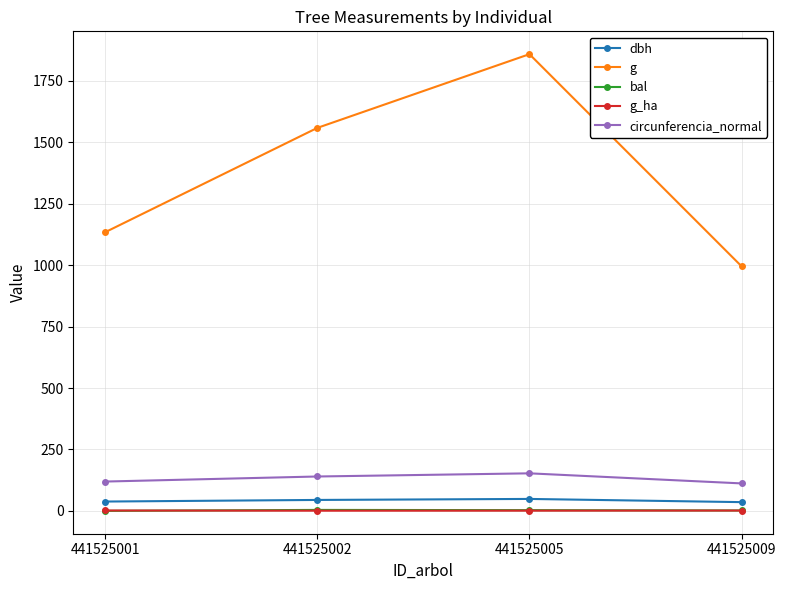

True or false: circunferencia_normal has more than 2 points higher than both neighbors.

False